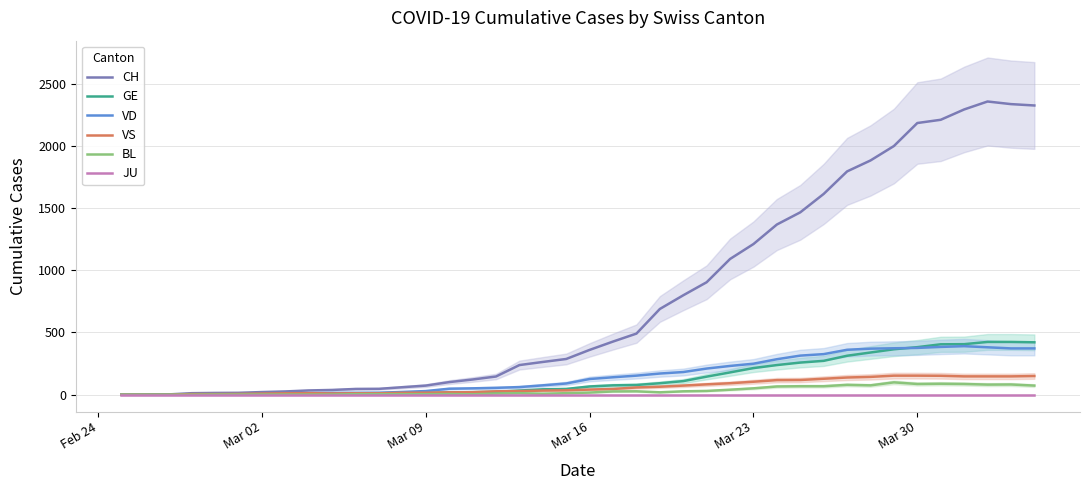

What is the maximum value for VS?

153